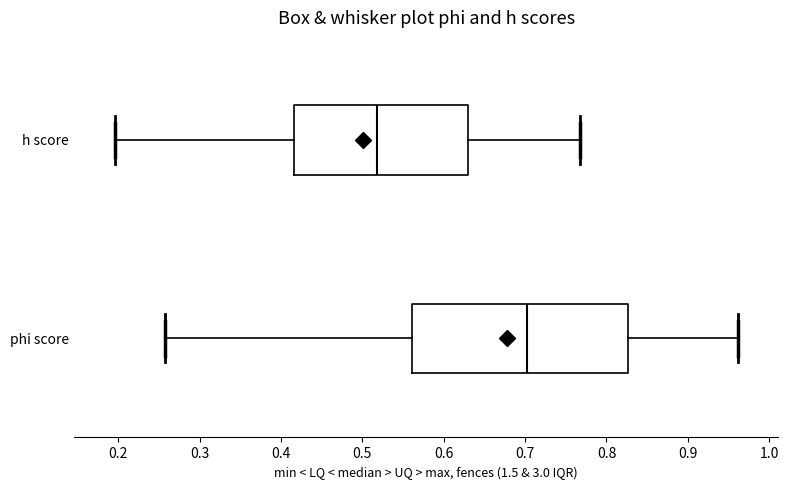

Which box's median line is the furthest to the right?

phi score